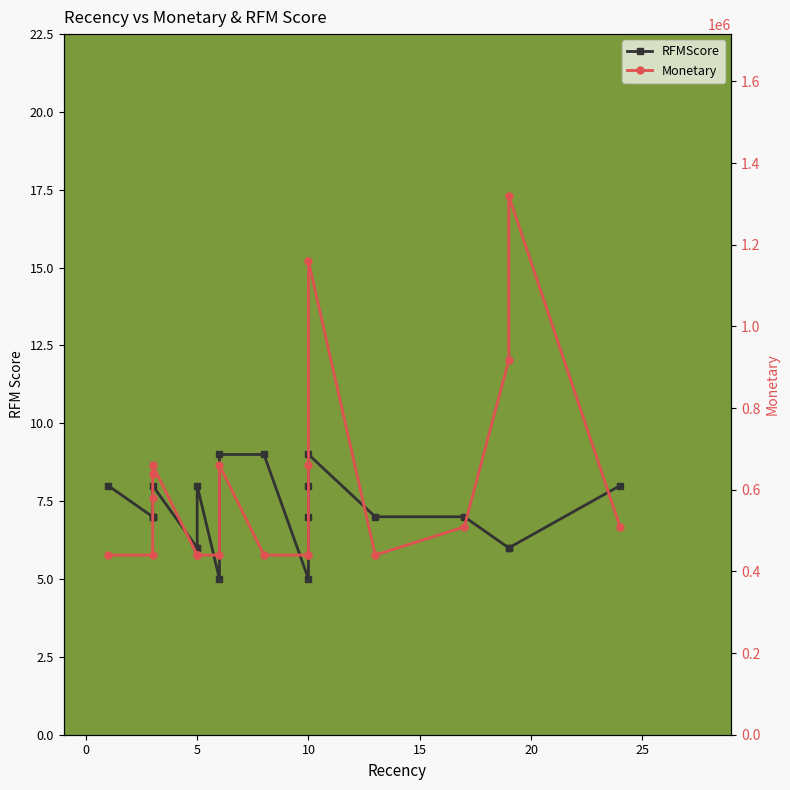

What is the average value of the RFMScore series?

7